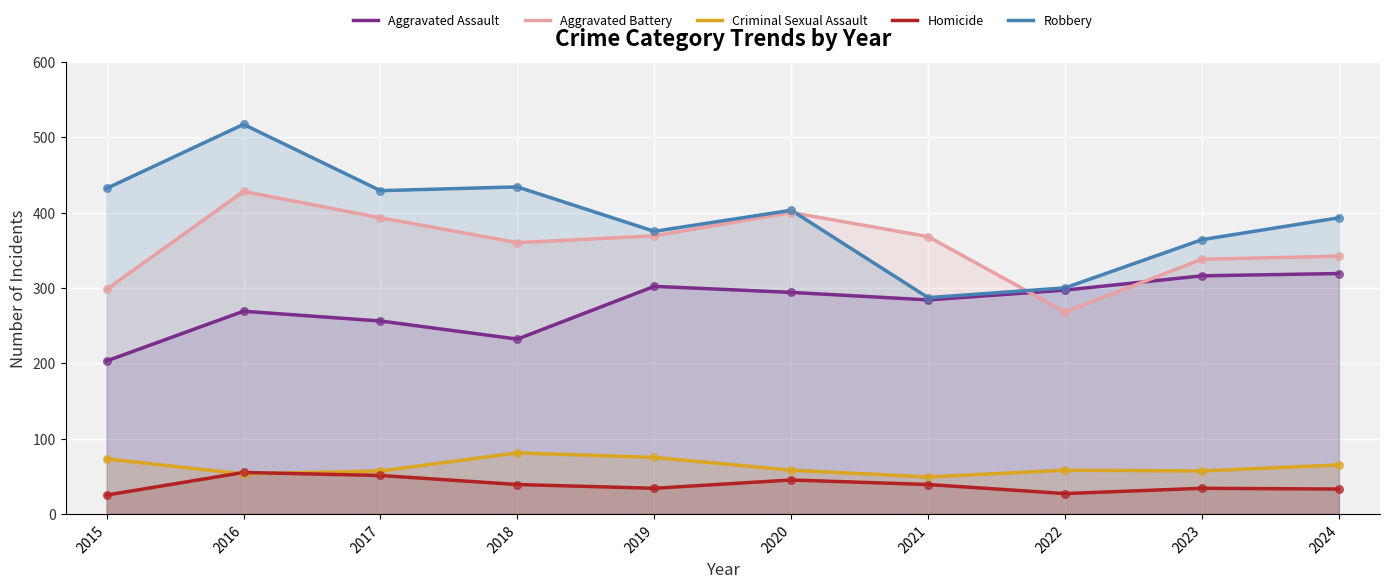

What is the total value across all series at 2017?

1186